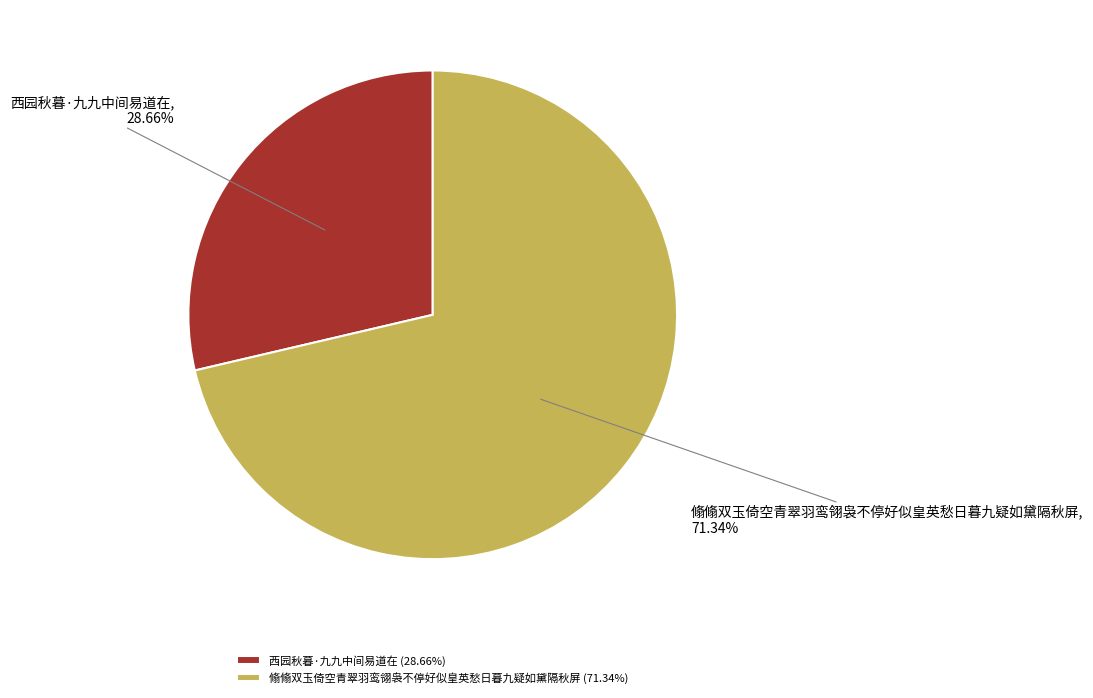

What percentage is NOT represented by 西园秋暮·九九中间易道在?

71.3%